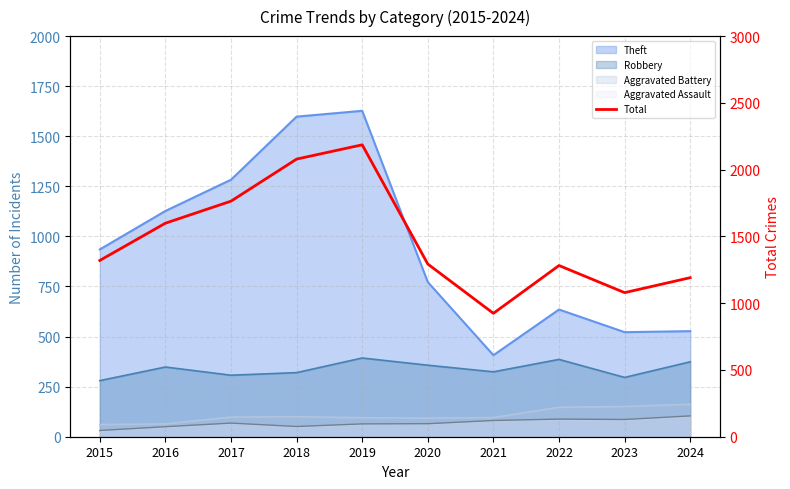

True or false: the data shows 1916 at 2024.

False